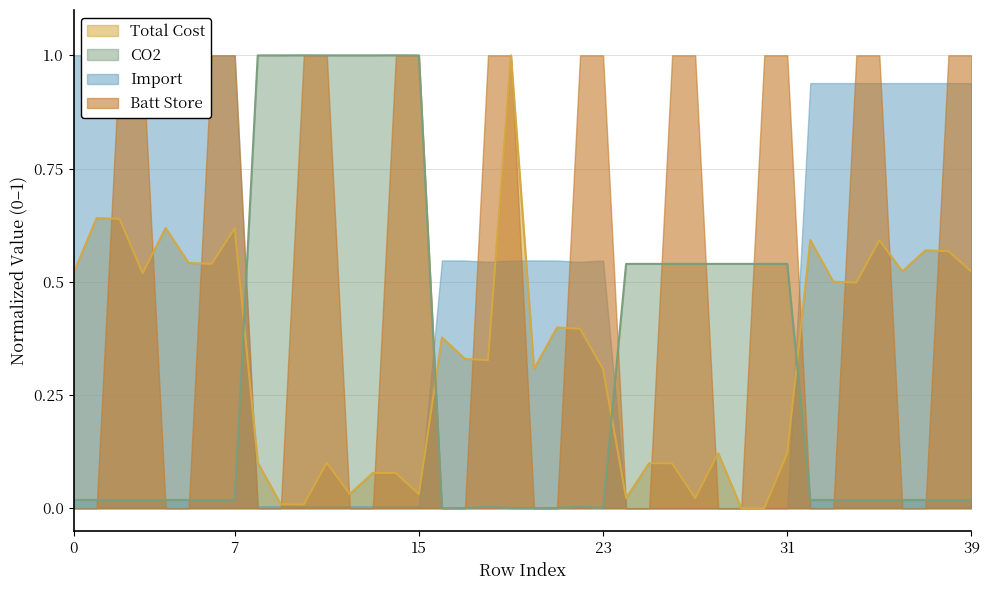

Does the chart display data point markers on the line(s)?

No